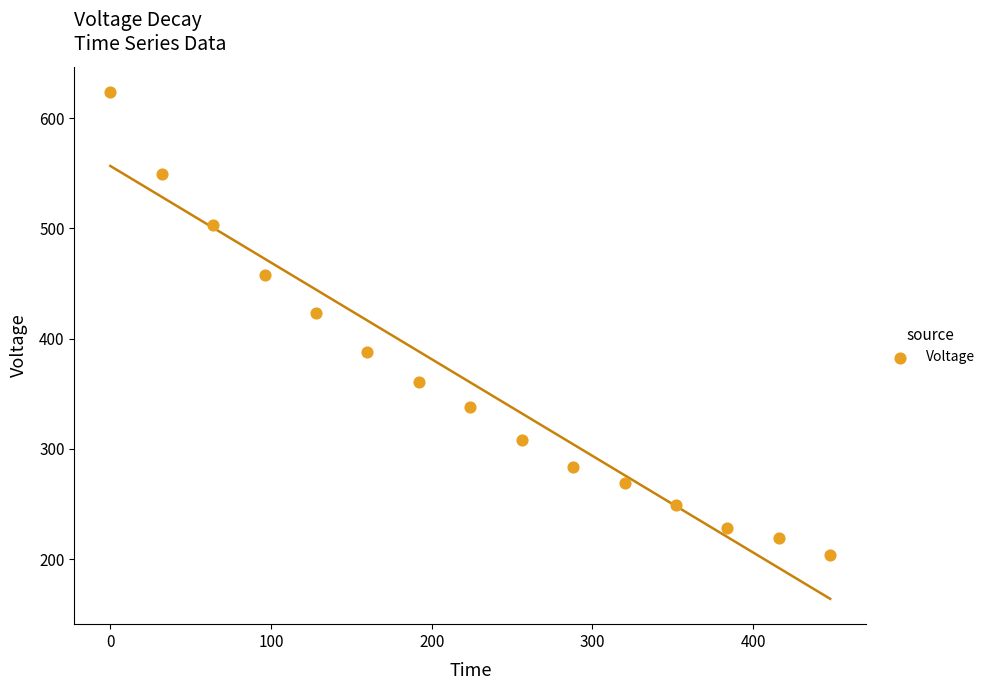

What is the range of Y values (max minus min)?

420.2